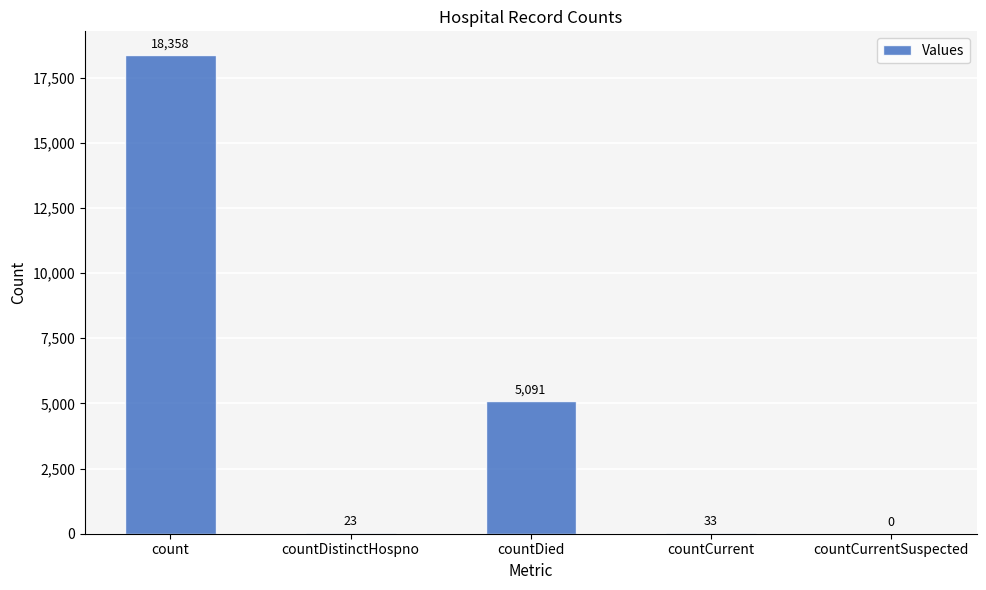

Approximately how many times larger is the value at count compared to countDistinctHospno?

798.2